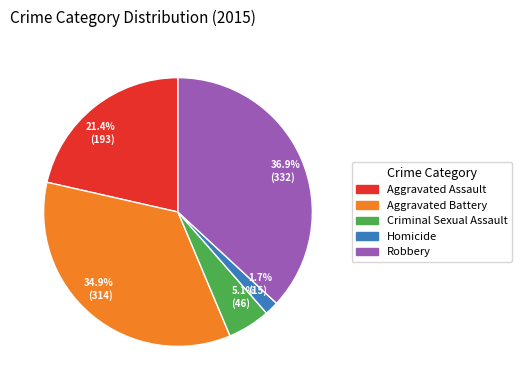

Rank the categories by value from lowest to highest.

Homicide, Criminal Sexual Assault, Aggravated Assault, Aggravated Battery, Robbery